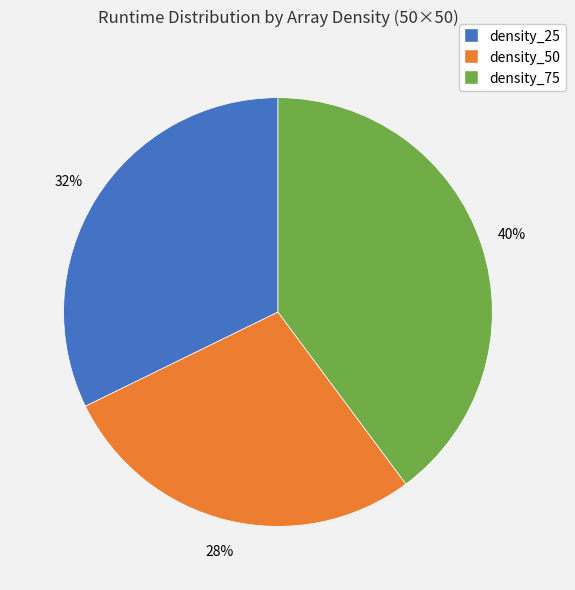

What is the ratio of the value at density_25 to the value at density_75?

0.8